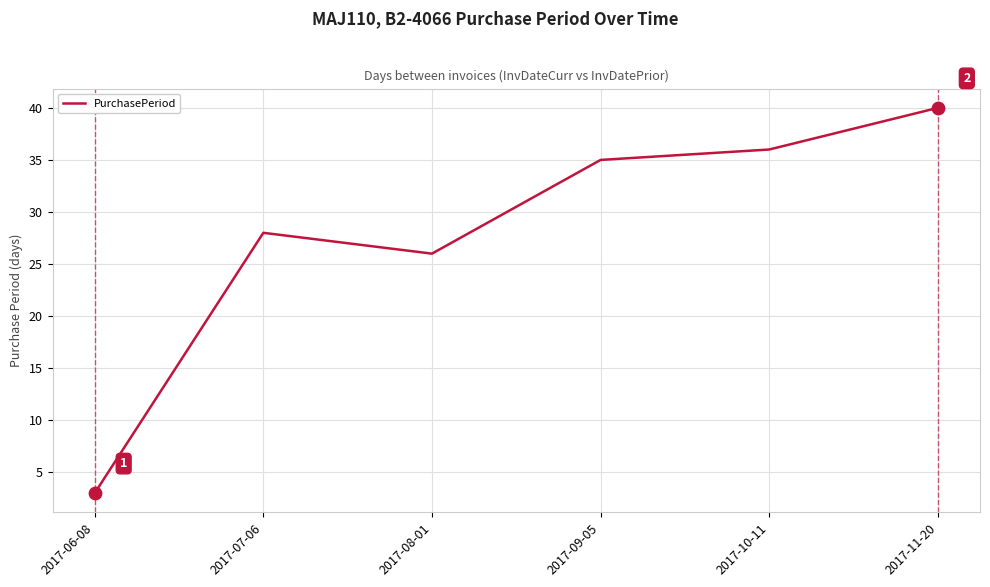

Between 2017-07-06 and 2017-09-05, which is larger?

2017-09-05